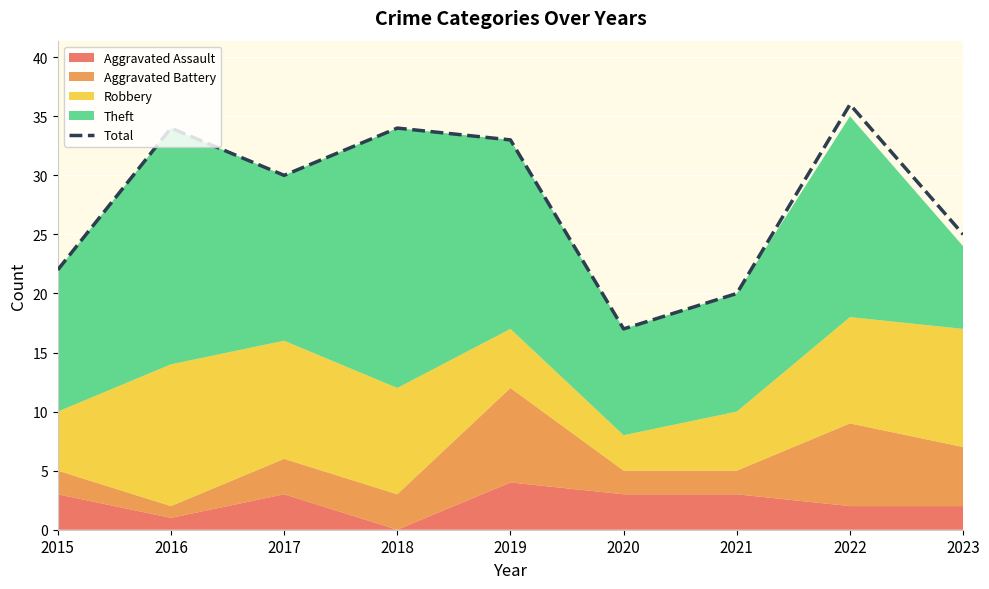

List the labels in order of value, smallest first.

2020, 2021, 2015, 2023, 2017, 2019, 2016, 2018, 2022